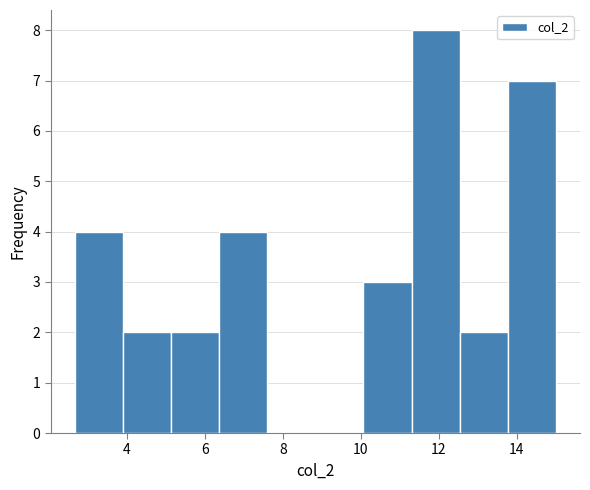

Reading left to right, transcribe this chart: for each bar, give the range it covers on the x-axis and its height. Neither the bar edges nor the heights are printed on the chart, so give them approximately, as read against the axes.

2.6 to 4.0: 4
4.0 to 5.2: 2
5.2 to 6.4: 2
6.4 to 7.6: 4
7.6 to 8.8: 0
8.8 to 10.0: 0
10.0 to 11.4: 3
11.4 to 12.6: 8
12.6 to 13.8: 2
13.8 to 15.0: 7